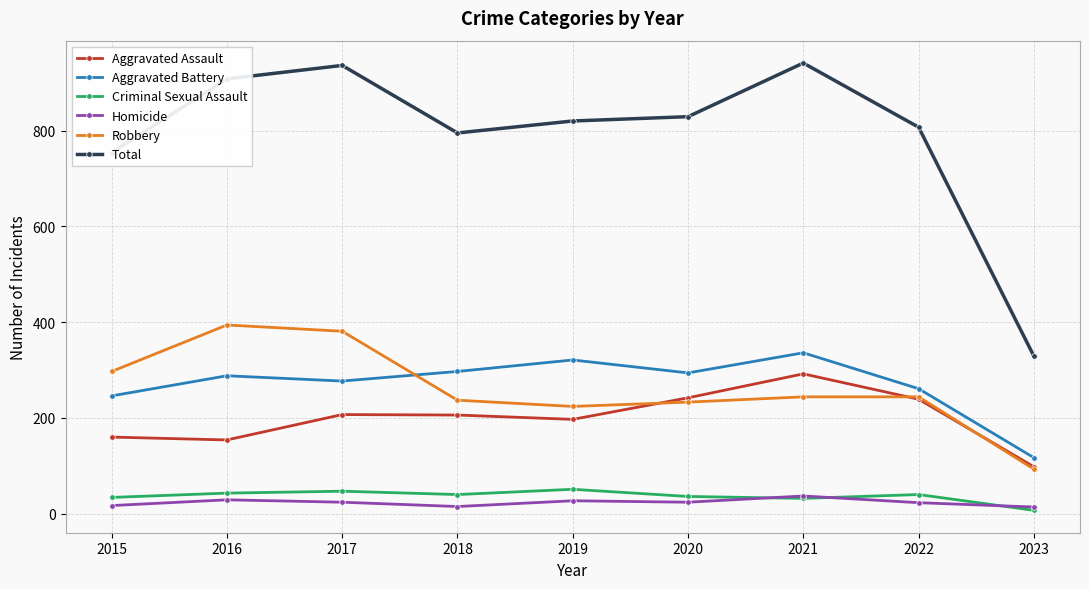

Which category has the highest value in the Aggravated Assault series?

2021